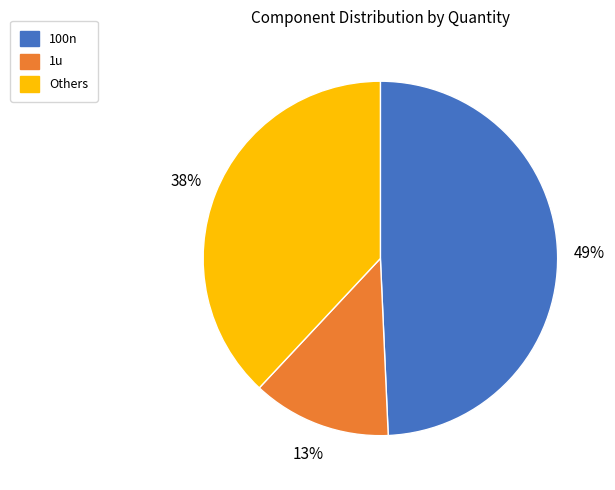

Does any single category account for the majority?

No